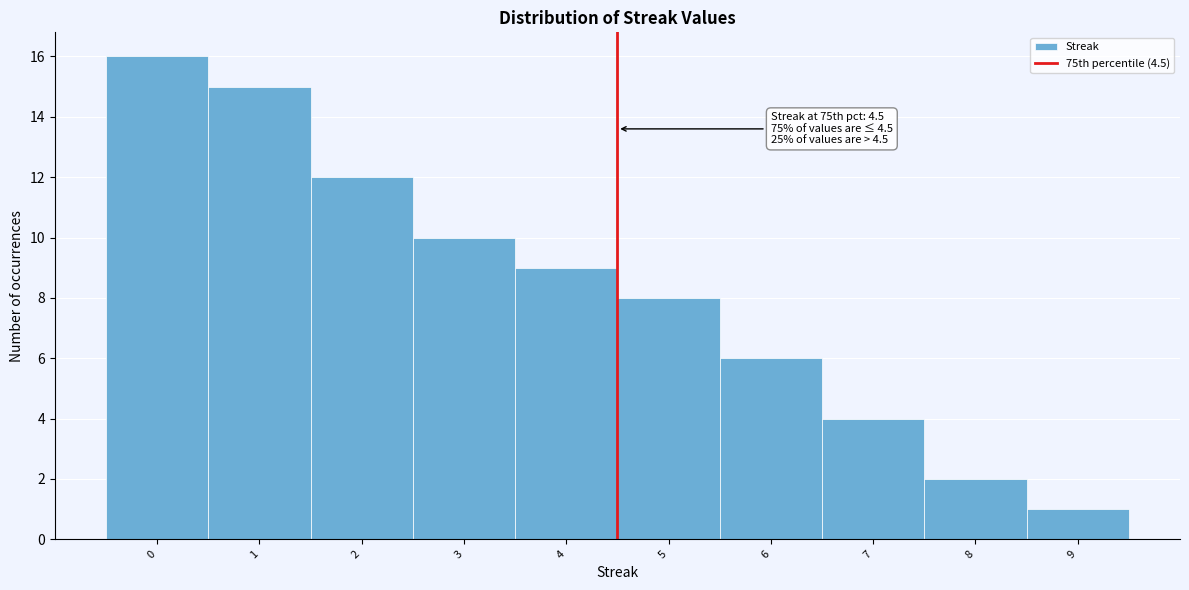

Which range on the x-axis has the tallest bar?

-0.5 to 0.5